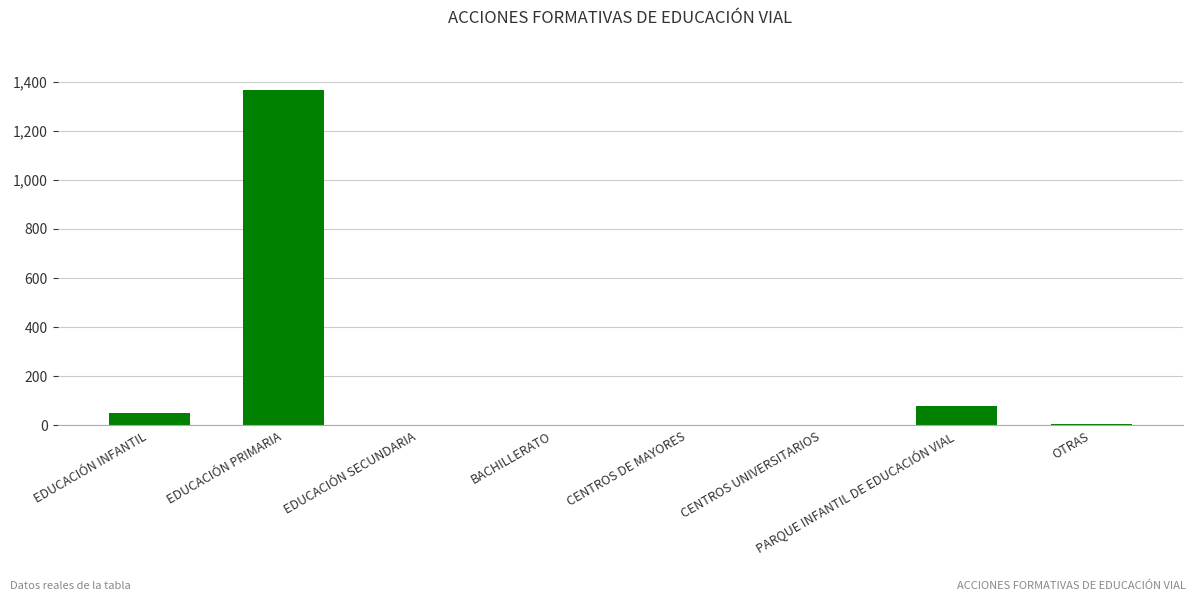

What is the greatest value displayed?

1366